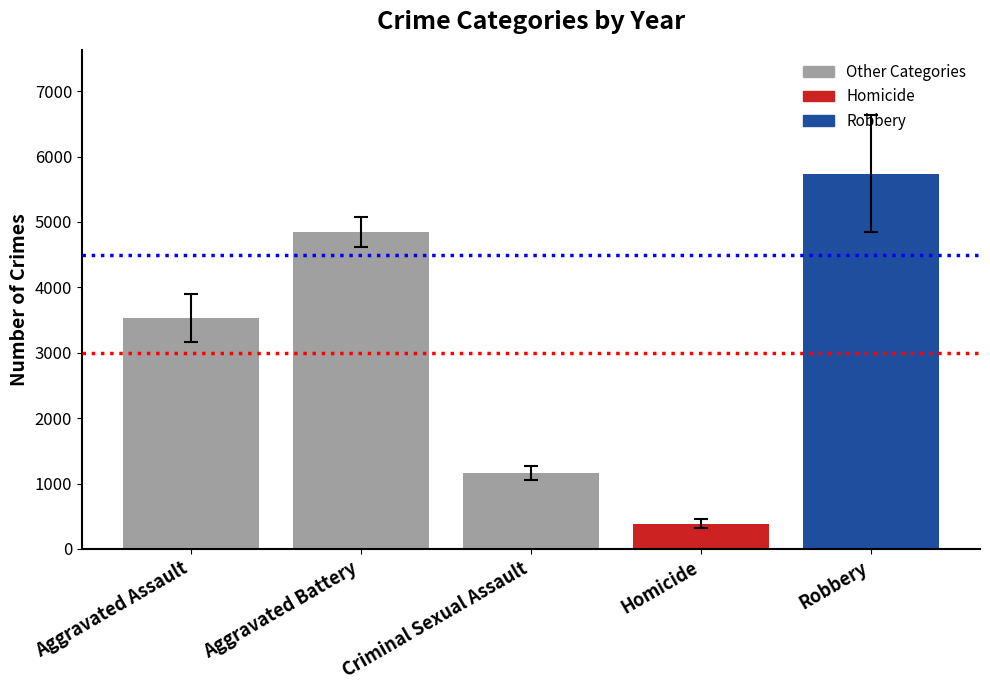

What is the sum of all values?

15672.0